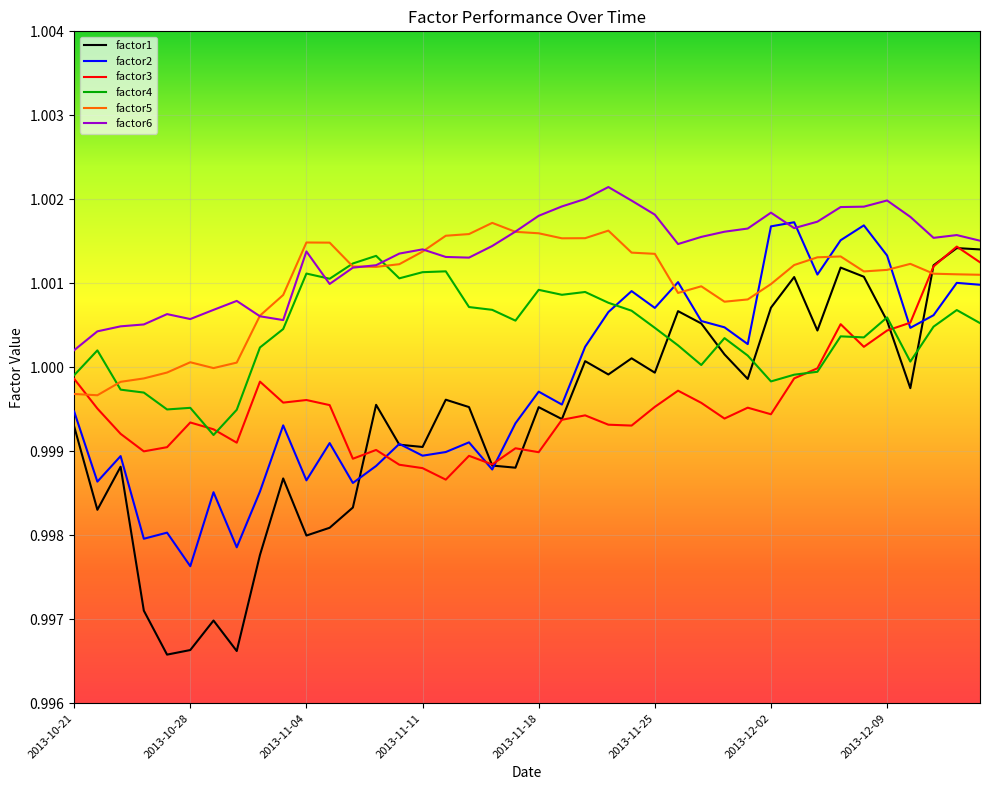

After their last crossing, which series has the higher values: factor5 or factor3?

factor3